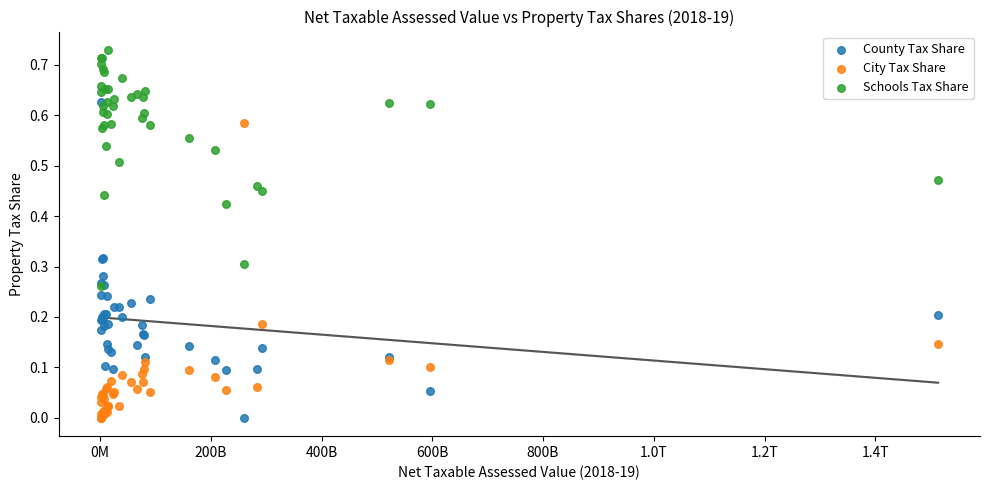

What are all the series names shown in the legend?

County Tax Share, City Tax Share, Schools Tax Share